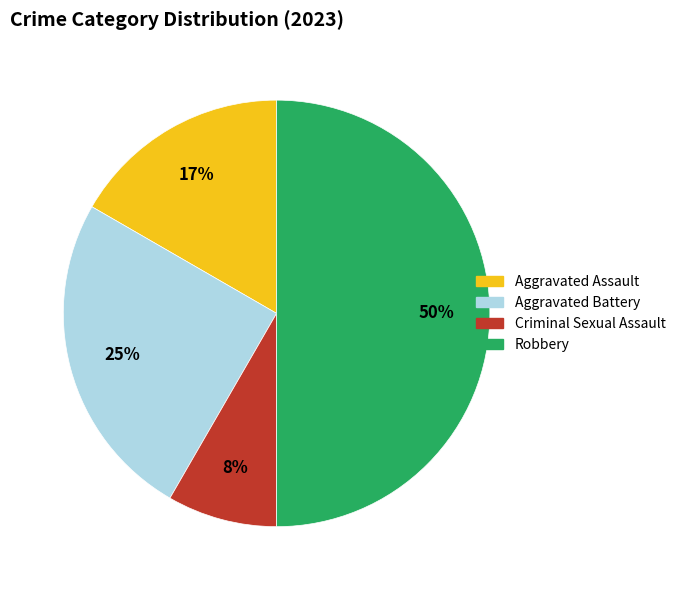

Which category has the smallest portion of the pie?

Criminal Sexual Assault